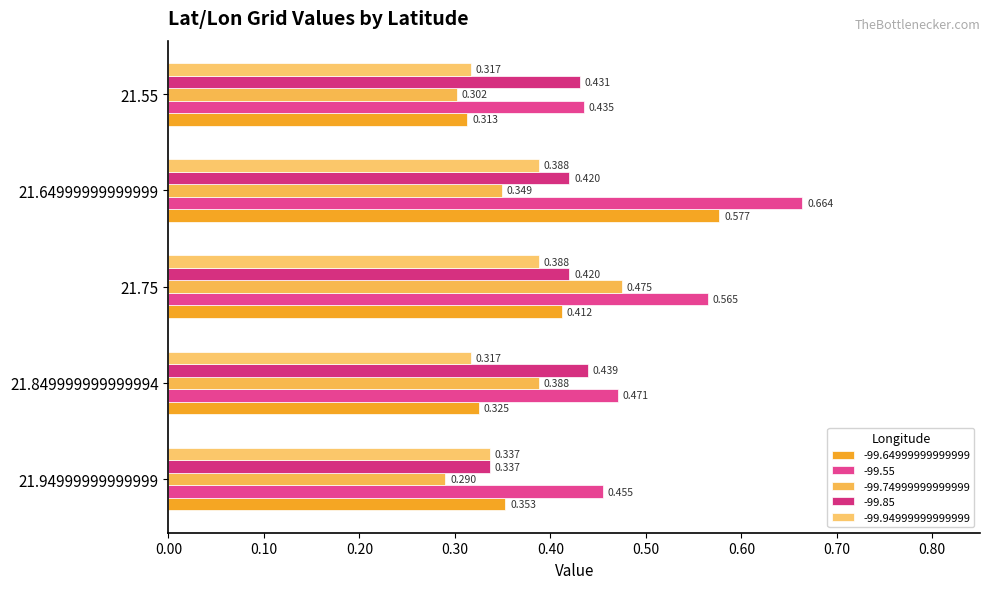

What position from the left is 21.64999999999999?

4